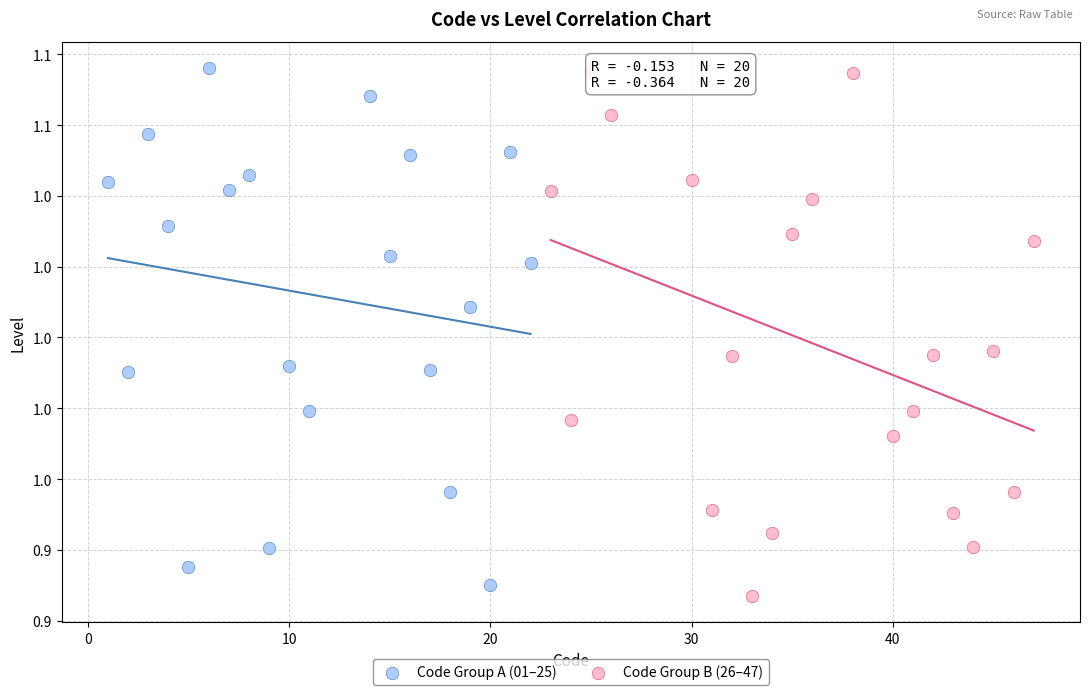

Which series contains the lowest Y value?

Code Group B (26–47)